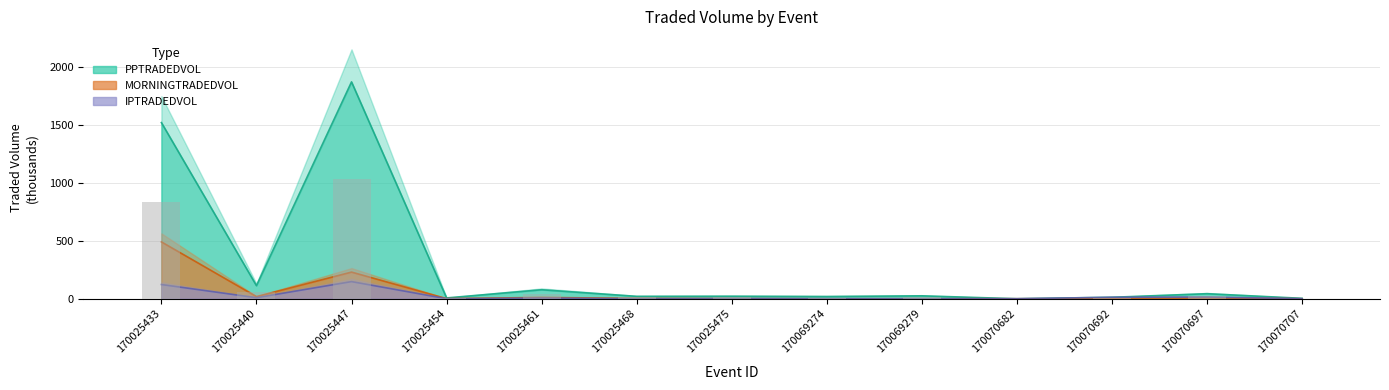

Is the value of PPTRADEDVOL at 170069274 greater than the value of MORNINGTRADEDVOL at 170025454?

Yes